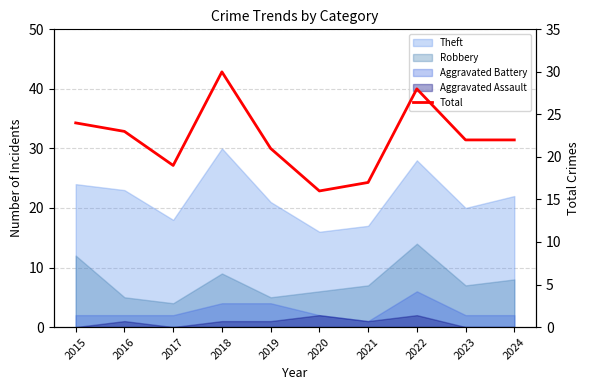

Reading left to right, extract all data points from this chart.

24	23	19	30	21	16	17	28	22	22